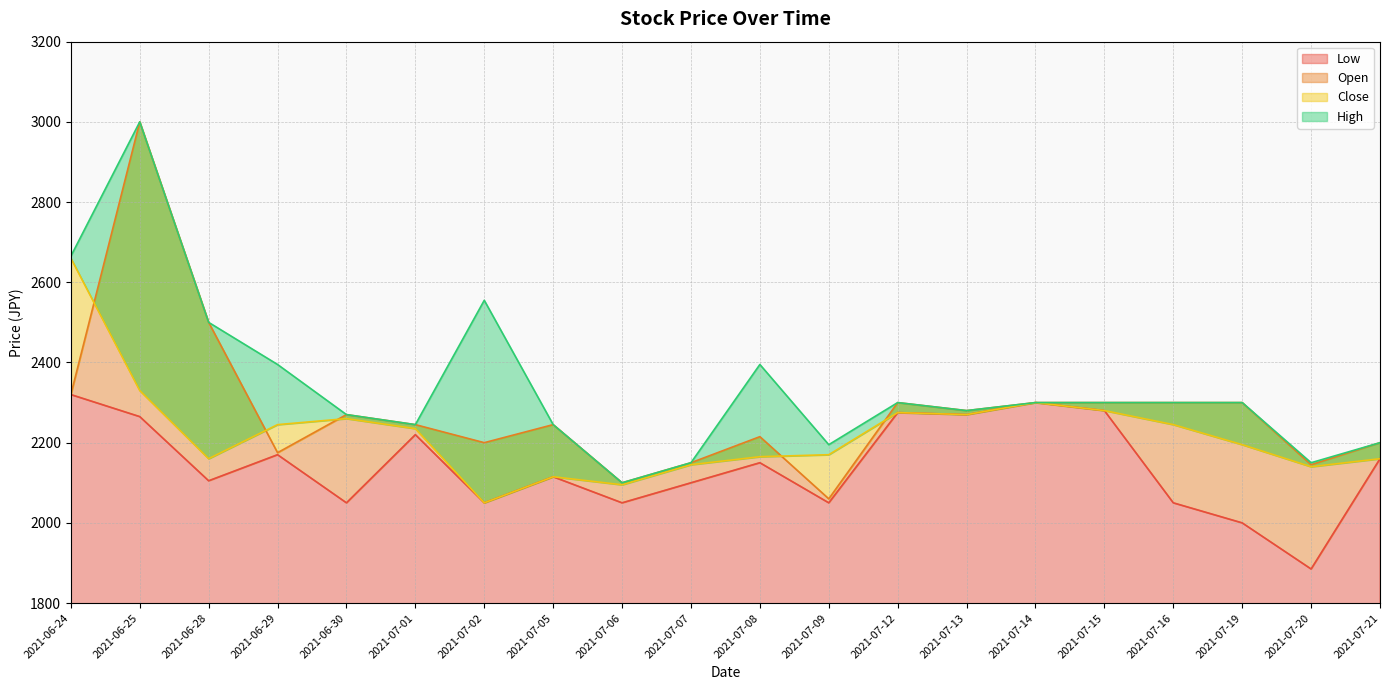

What is the difference between the High values at 2021-07-01 and 2021-07-15?

55